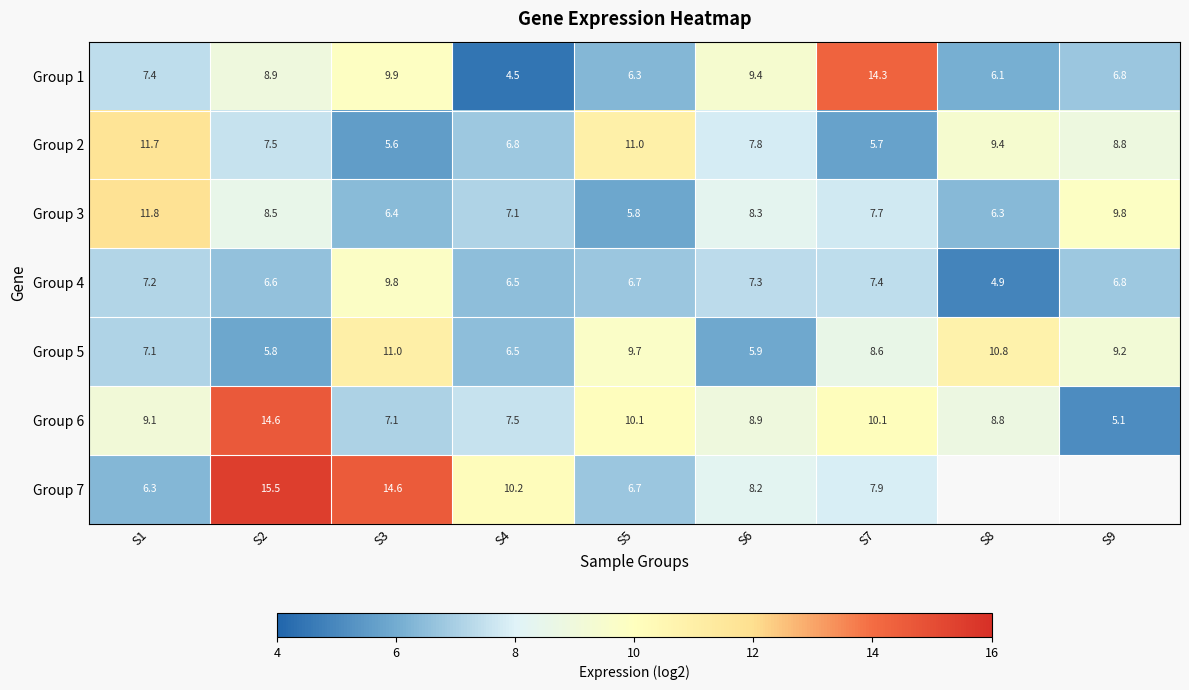

Rank the series at S1 from highest to lowest value.

Group 3, Group 2, Group 6, Group 1, Group 4, Group 5, Group 7